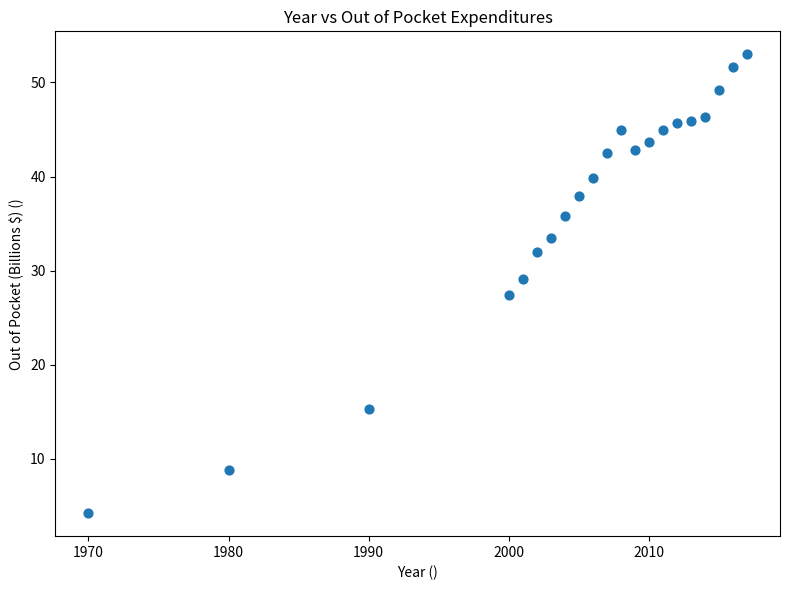

What is the range of X values (max minus min)?

47.0